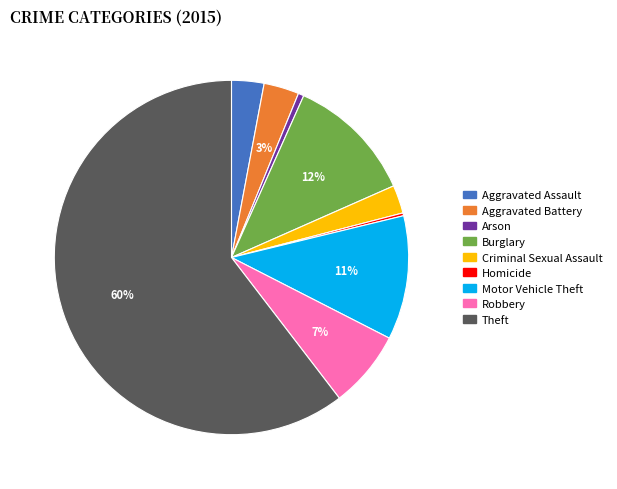

Is it true that Robbery is 7% of the pie?

True